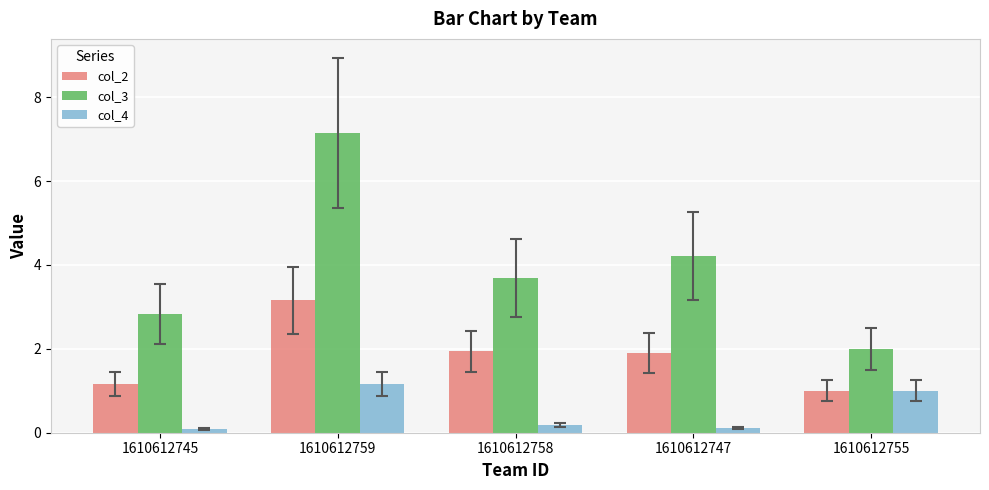

What position from the right is 1610612759?

4